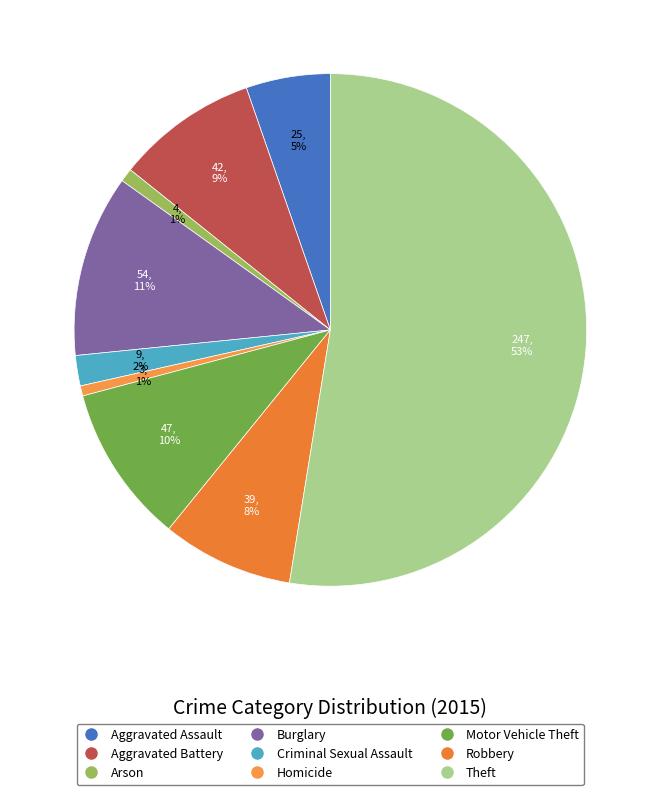

Combined, what portion of the pie is Criminal Sexual Assault and Aggravated Battery?

10.9%